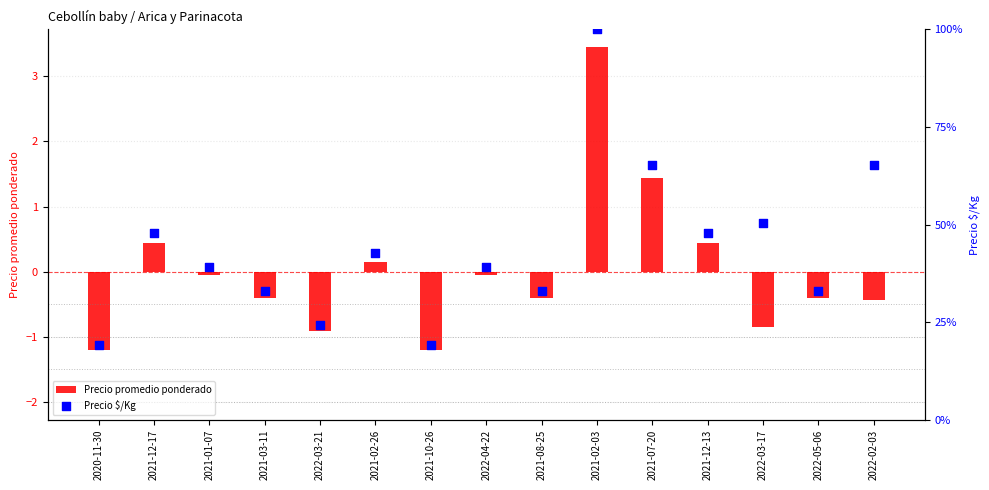

Which series has the largest total across all categories?

Precio $/Kg